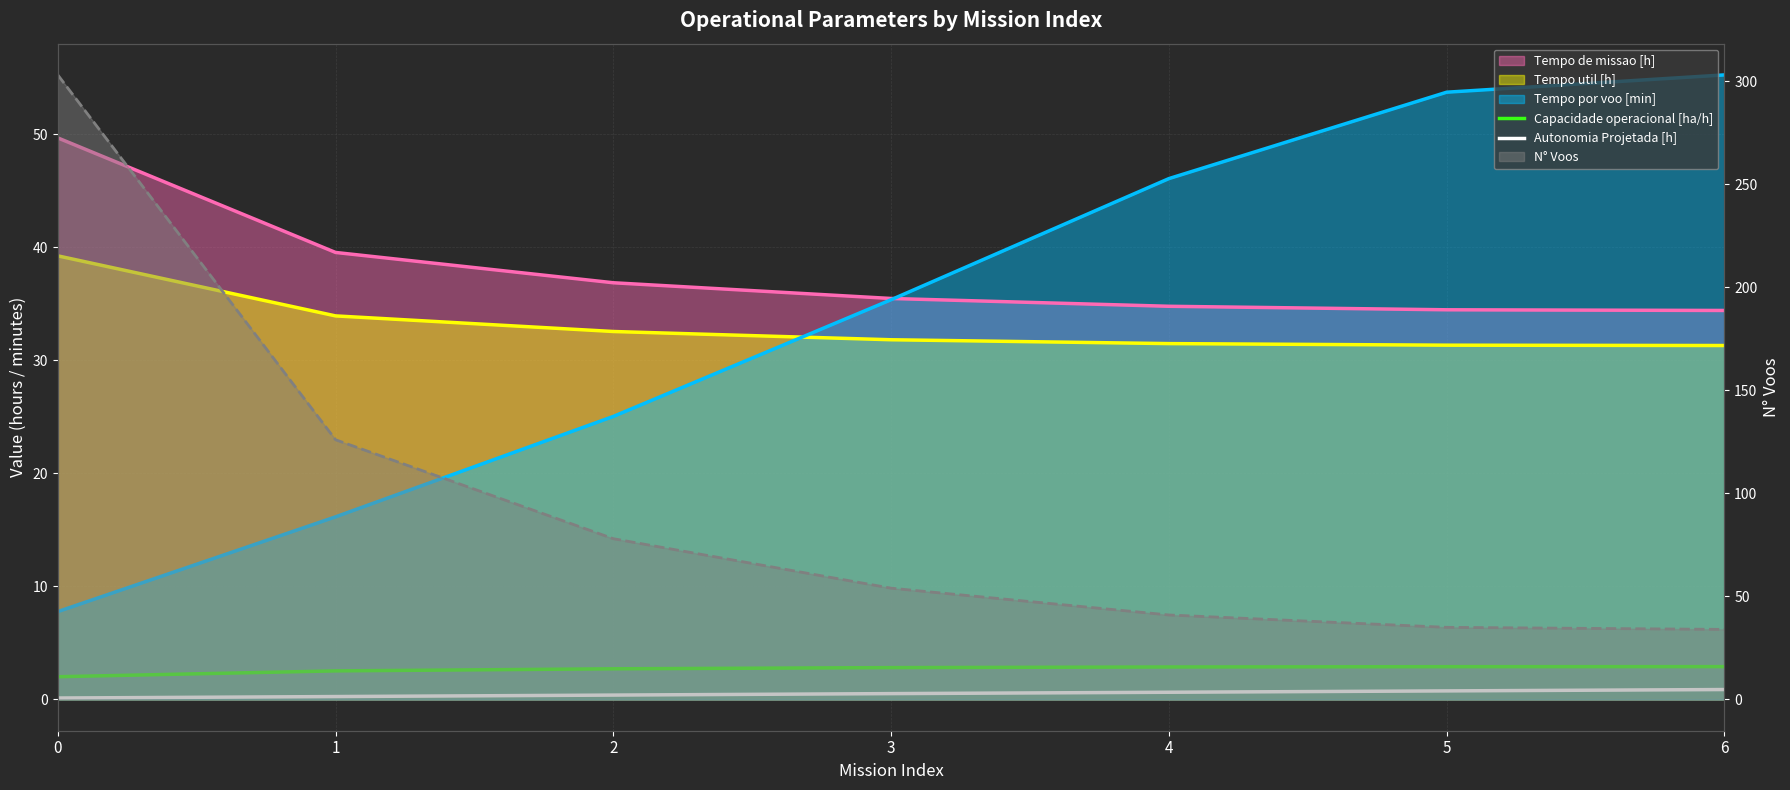

Is it true that Autonomia Projetada [h] equals 0.4 at 2?

True